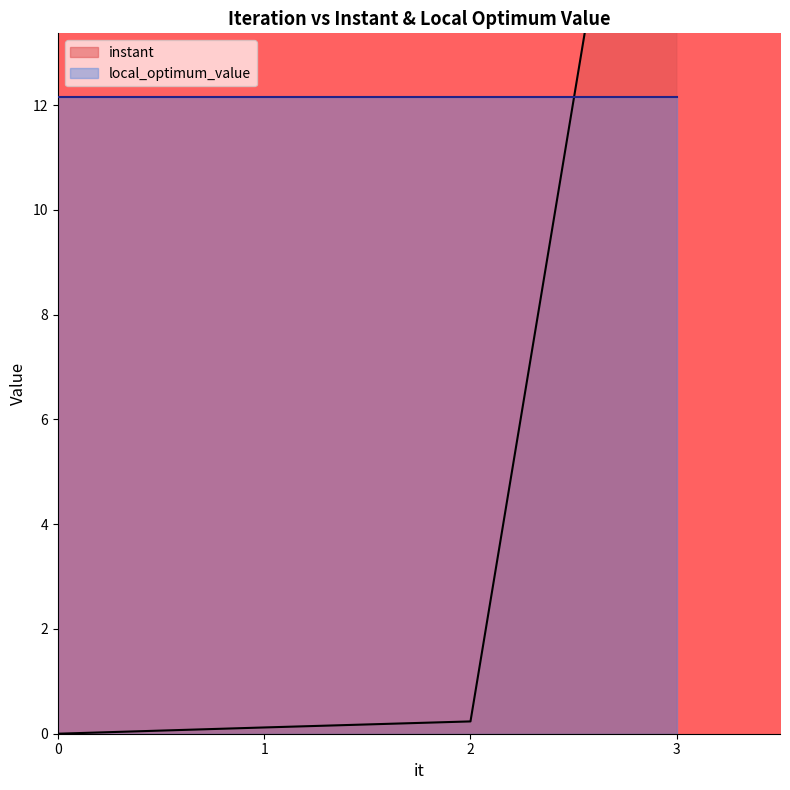

The value at 1 is 0.1. True or false?

True